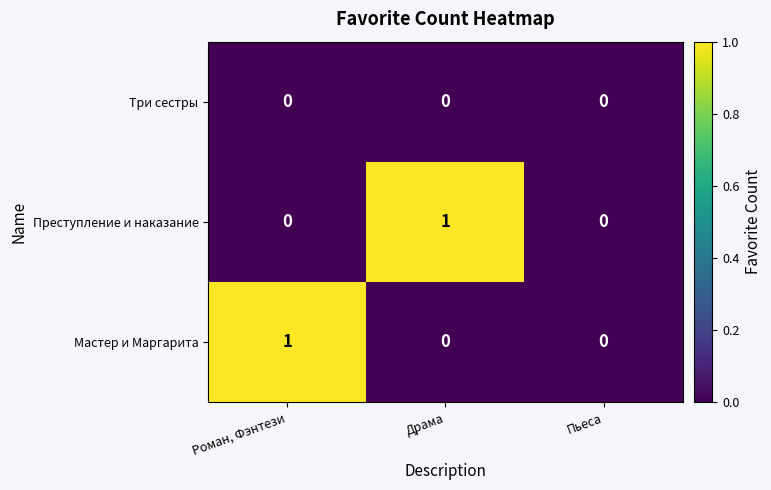

Reading right to left, extract all data points from this chart.

Три сестры: Пьеса=0	Драма=0	Роман, Фэнтези=0
Преступление и наказание: Пьеса=0	Драма=1	Роман, Фэнтези=0
Мастер и Маргарита: Пьеса=0	Драма=0	Роман, Фэнтези=1